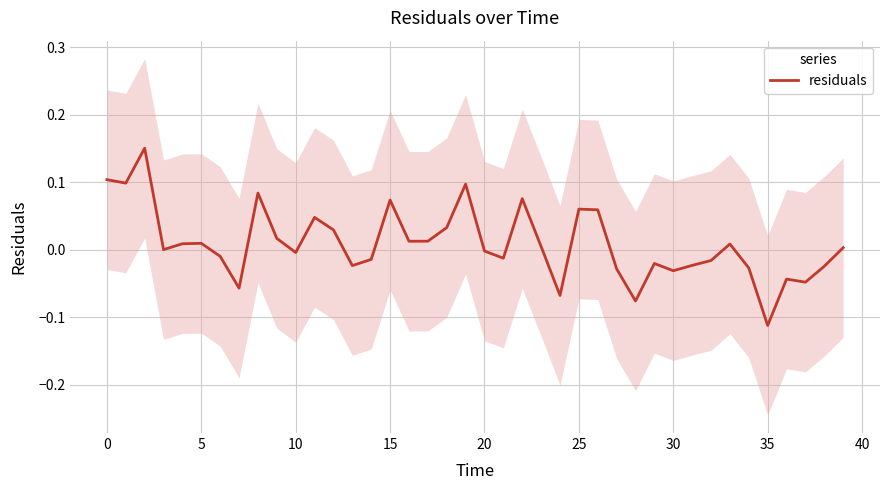

At which label does residuals reach its minimum?

35